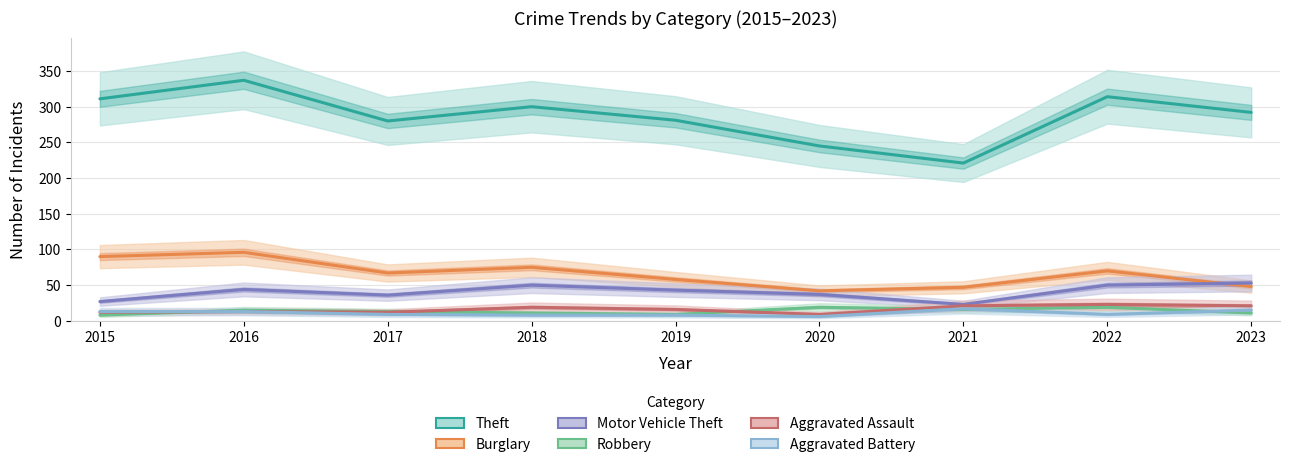

List the series in order of their peak value, highest first.

Theft, Burglary, Motor Vehicle Theft, Aggravated Assault, Robbery, Aggravated Battery